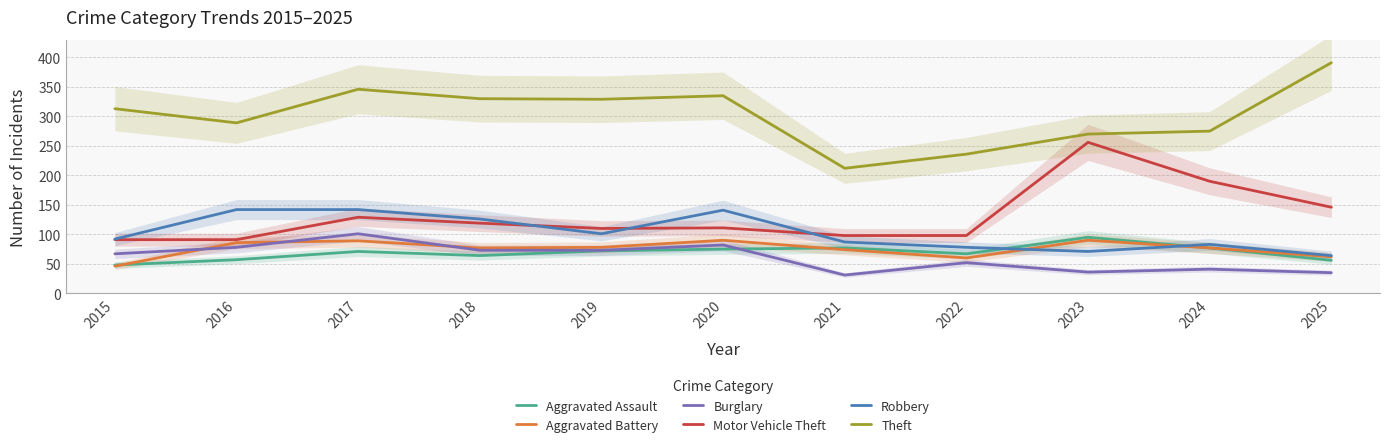

How many series are shown in this chart?

6